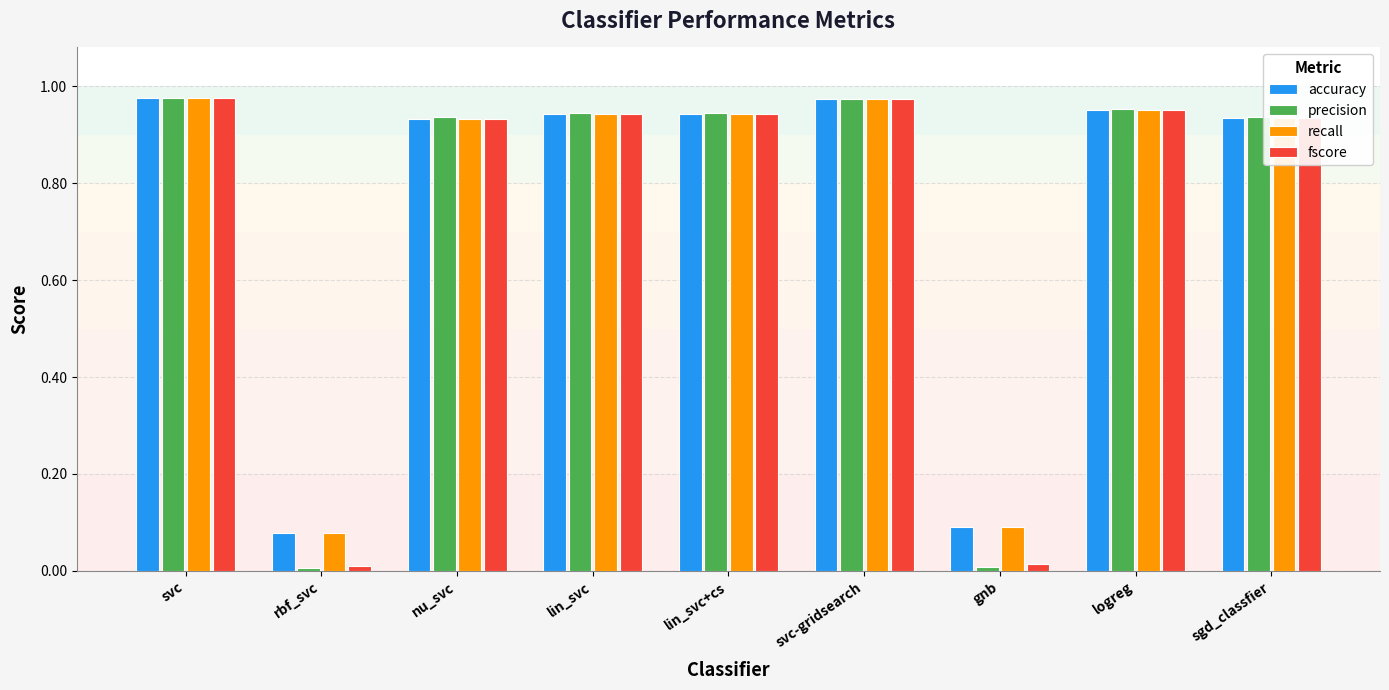

The value of precision at gnb is 0.0. True or false?

True